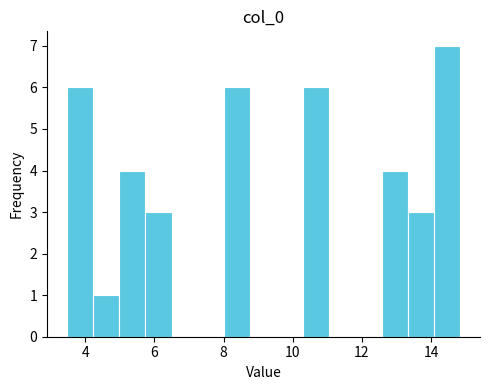

Around what value on the x-axis is the tallest bar? Give the approximate position of its centre, as read against the axis.

14.4